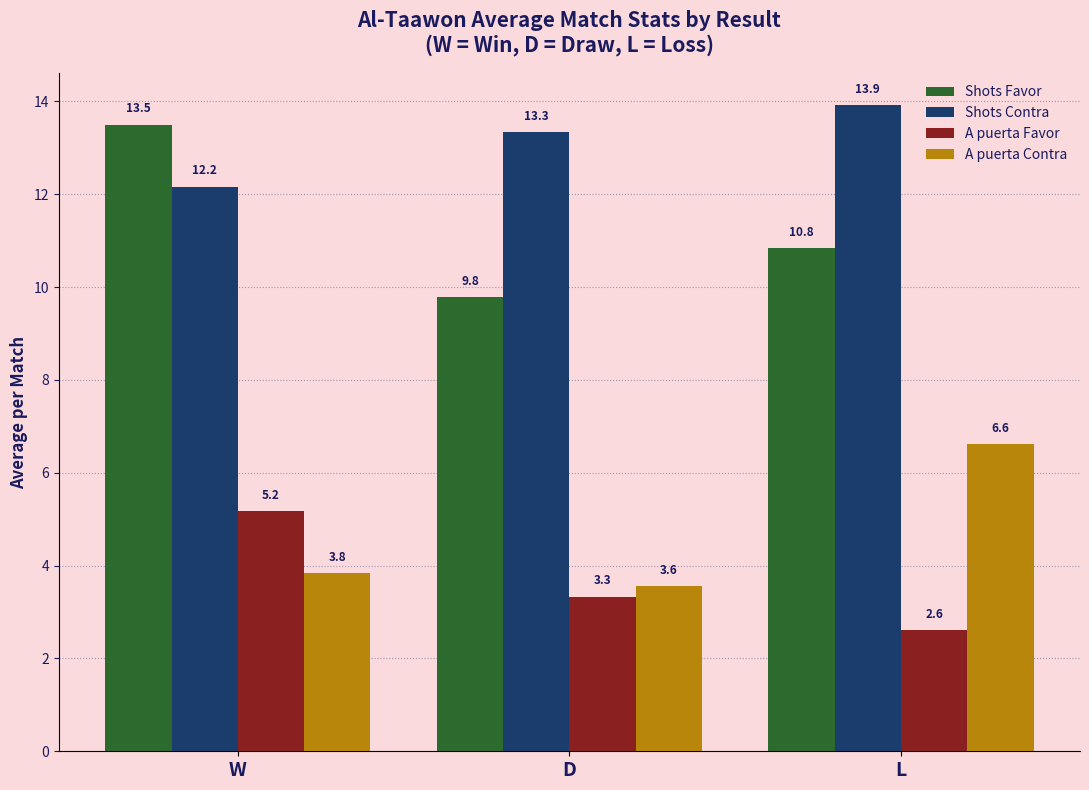

What is the difference between the highest and lowest values at D?

10.0